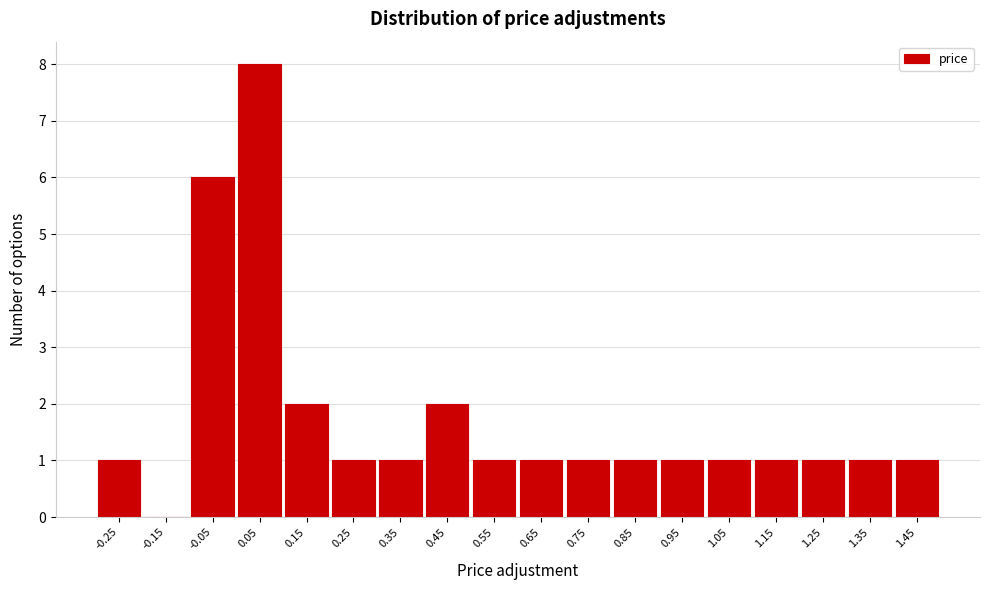

Reading left to right, extract all data points from this chart.

-0.25=1	-0.15=0	-0.05=6	0.05=8	0.15=2	0.25=1	0.35=1	0.45=2	0.55=1	0.65=1	0.75=1	0.85=1	0.95=1	1.05=1	1.15=1	1.25=1	1.35=1	1.45=1